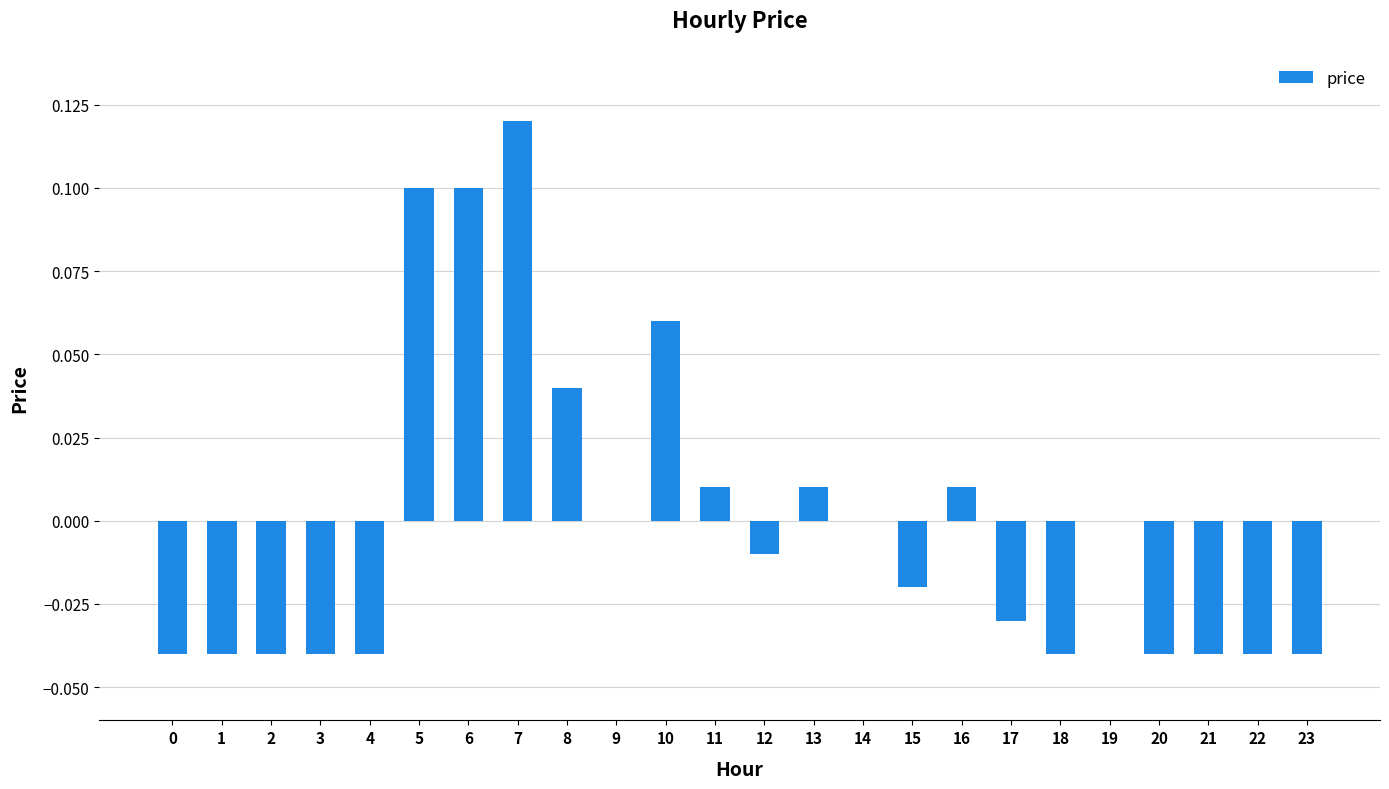

Which category has the highest value across all series?

7